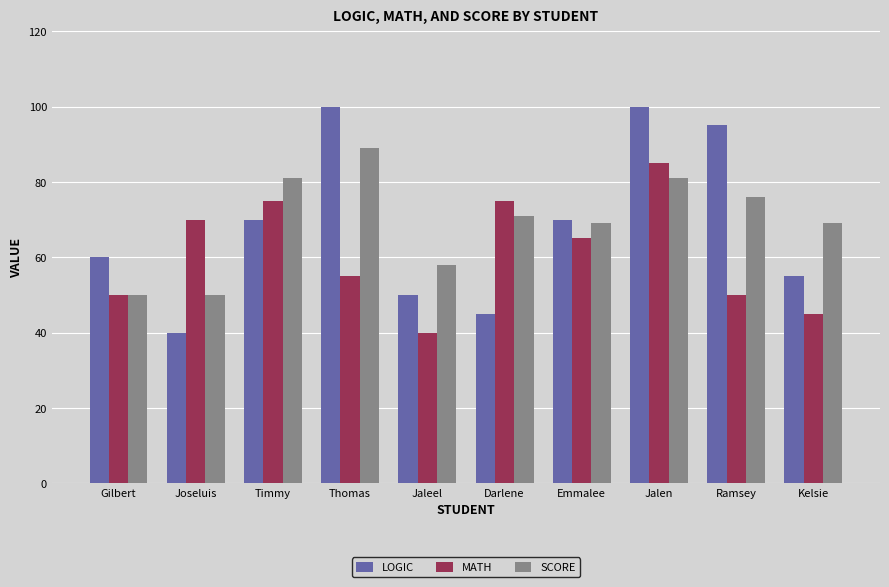

Rank the series by their maximum value, from highest to lowest.

LOGIC, SCORE, MATH